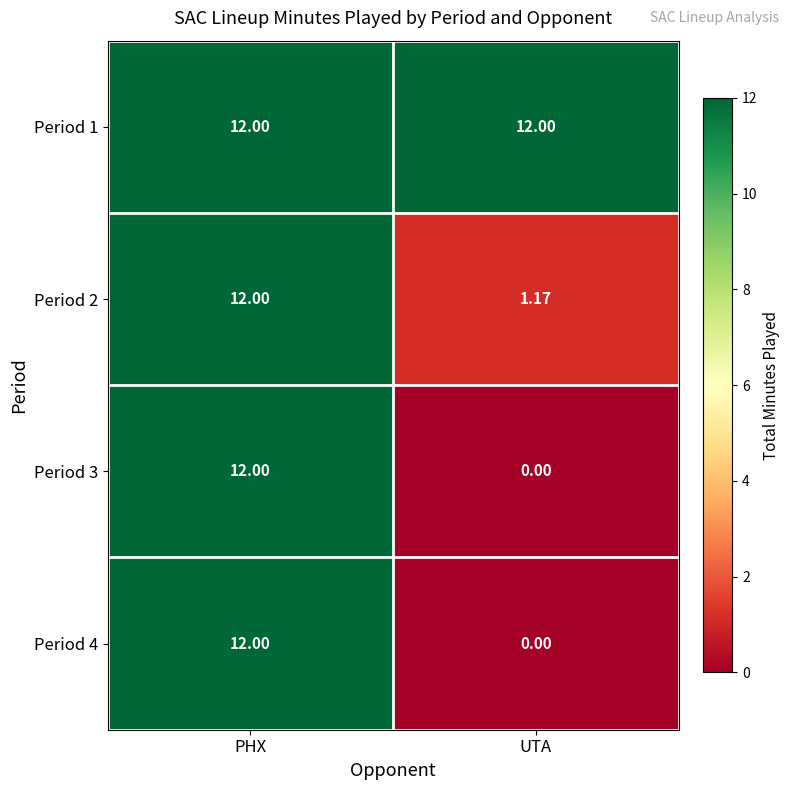

Is the value of Period 4 at UTA greater than the value of Period 1 at UTA?

No